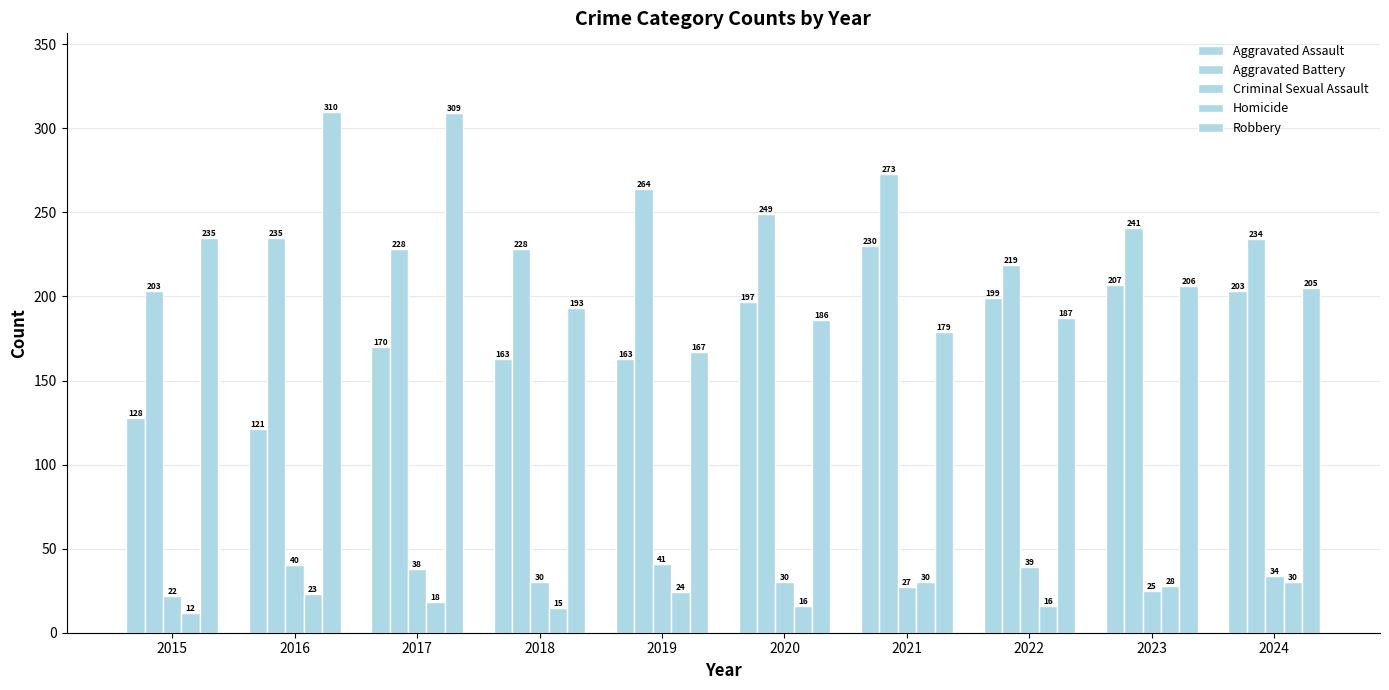

Which has a higher value, 2021 or 2024?

2021